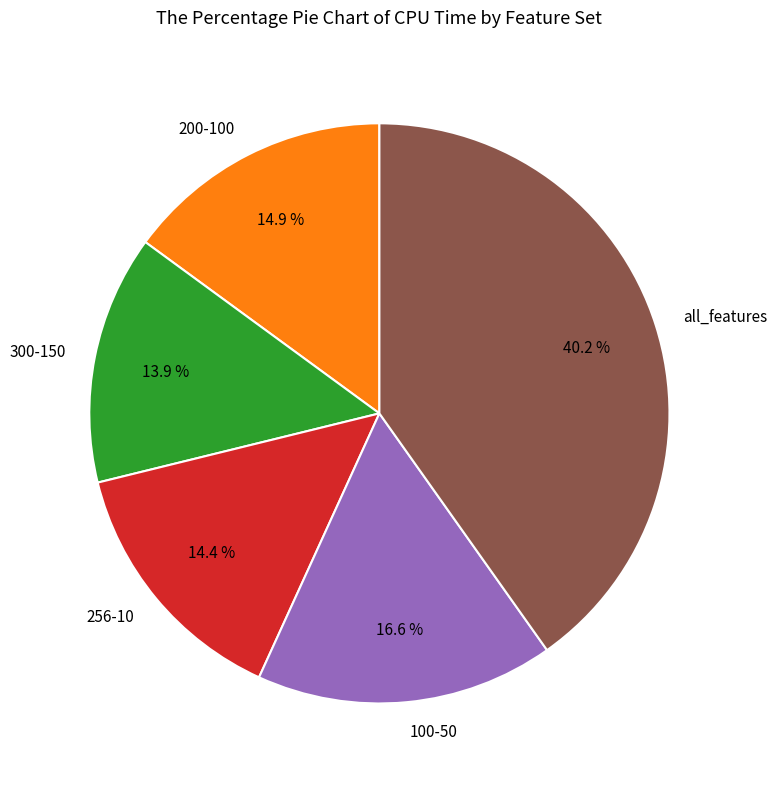

To the nearest percent, what percentage of the pie is 100-50?

17%